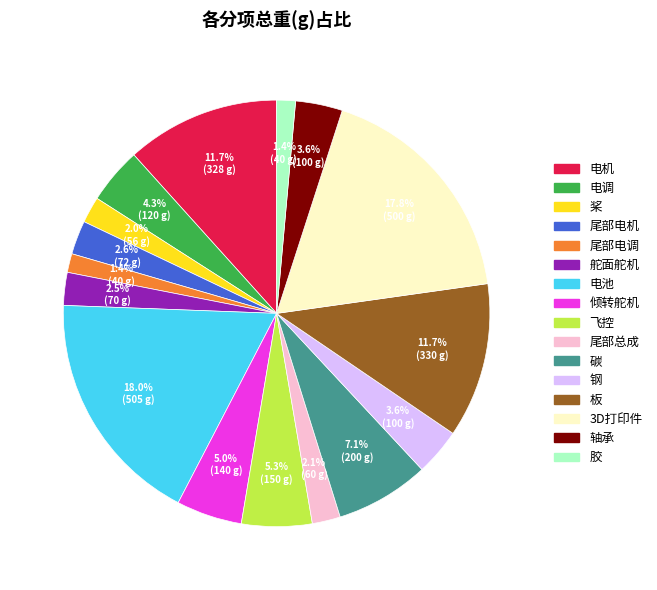

To the nearest percent, what portion does 飞控 represent?

5%